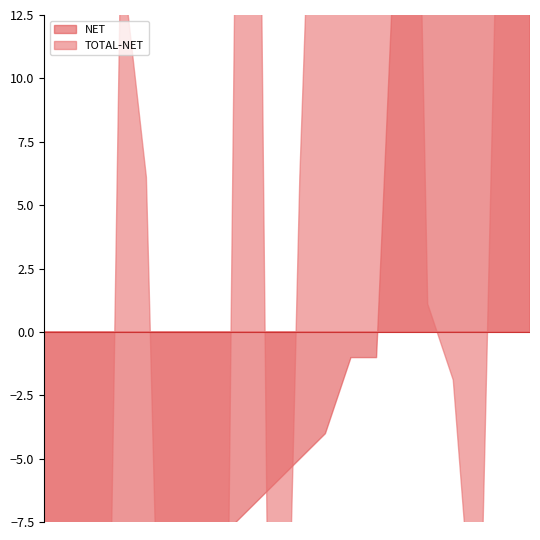

The TOTAL series shows 220.9 at 19. True or false?

False